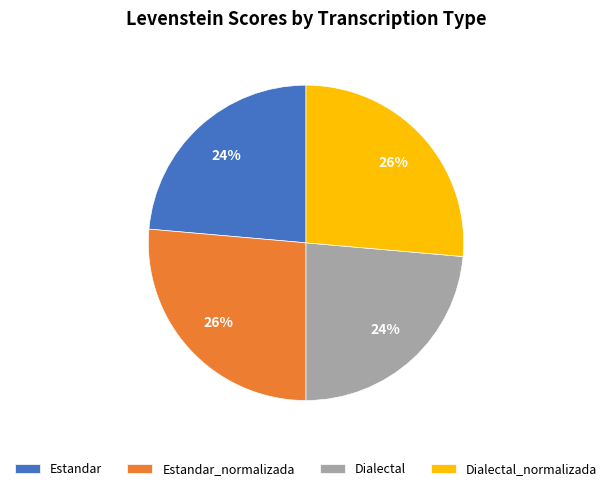

To the nearest percent, what portion does Estandar represent?

24%